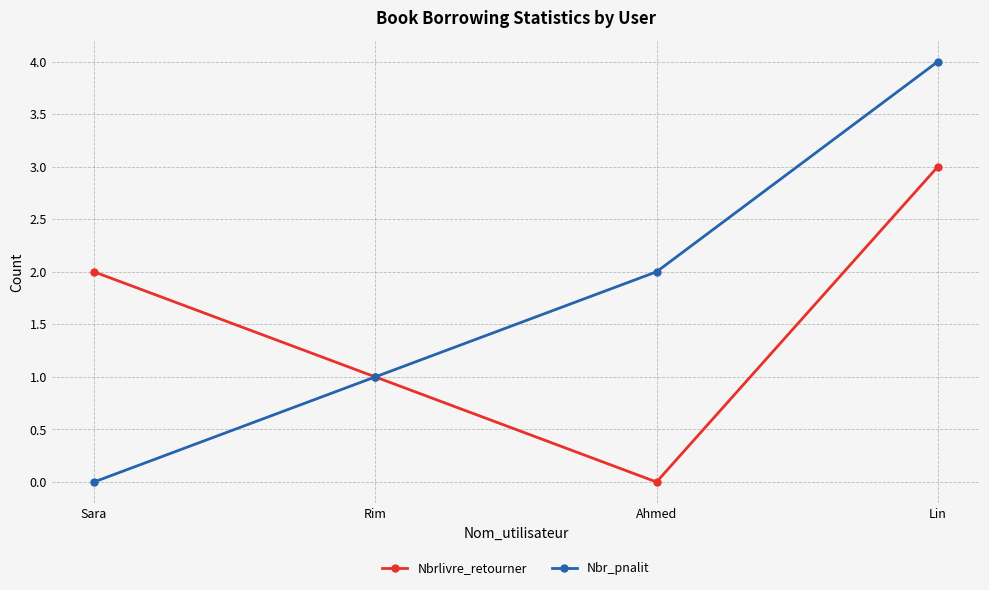

What position from the left is Ahmed?

3